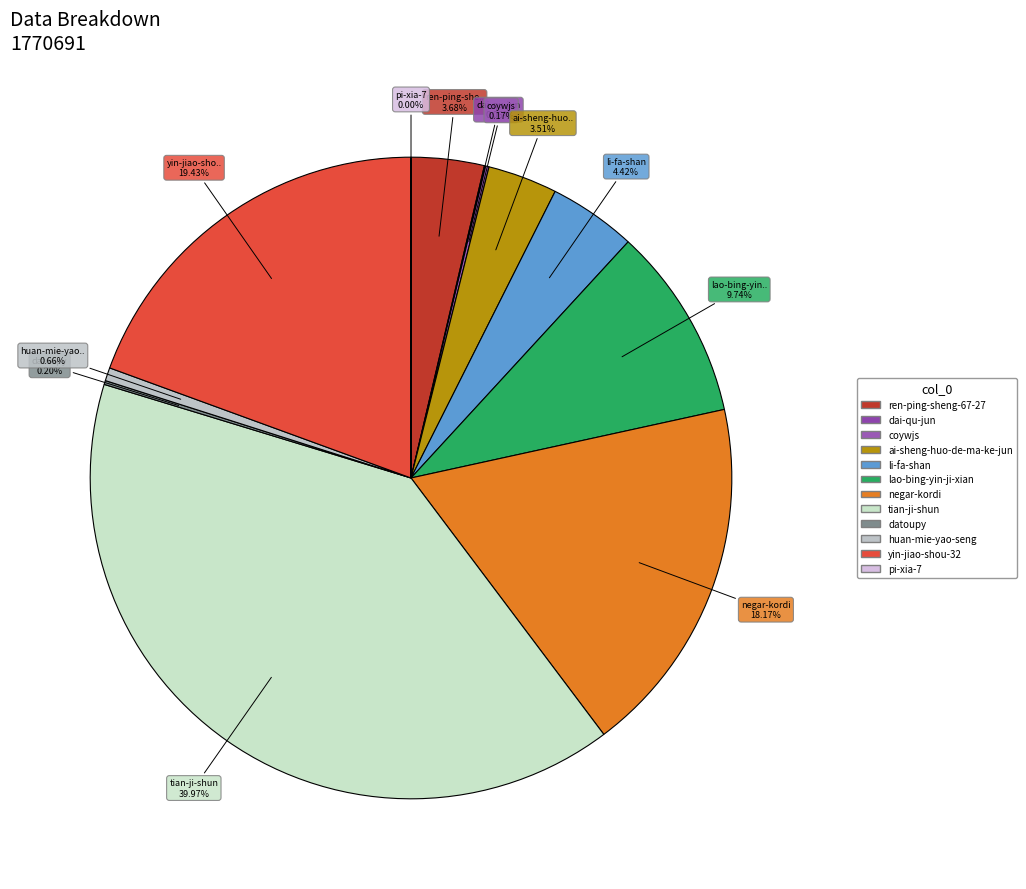

What is the smallest slice in the pie chart?

pi-xia-7